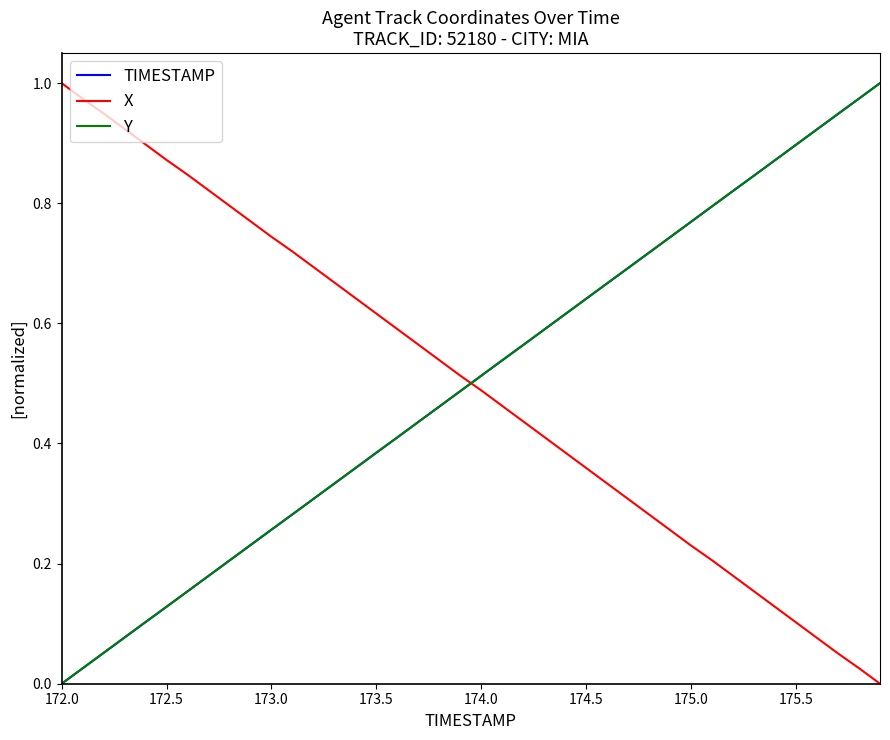

Which series ends up on top after the final intersection of Y and X?

Y